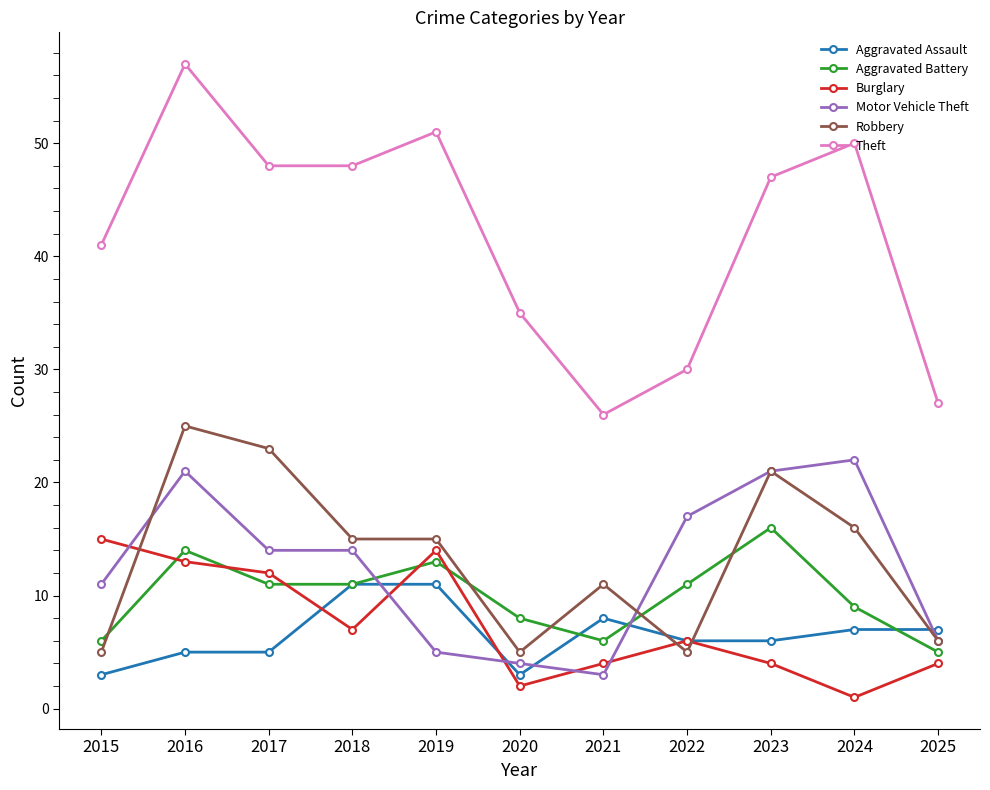

Rank the series by their maximum value, from lowest to highest.

Aggravated Assault, Burglary, Aggravated Battery, Motor Vehicle Theft, Robbery, Theft